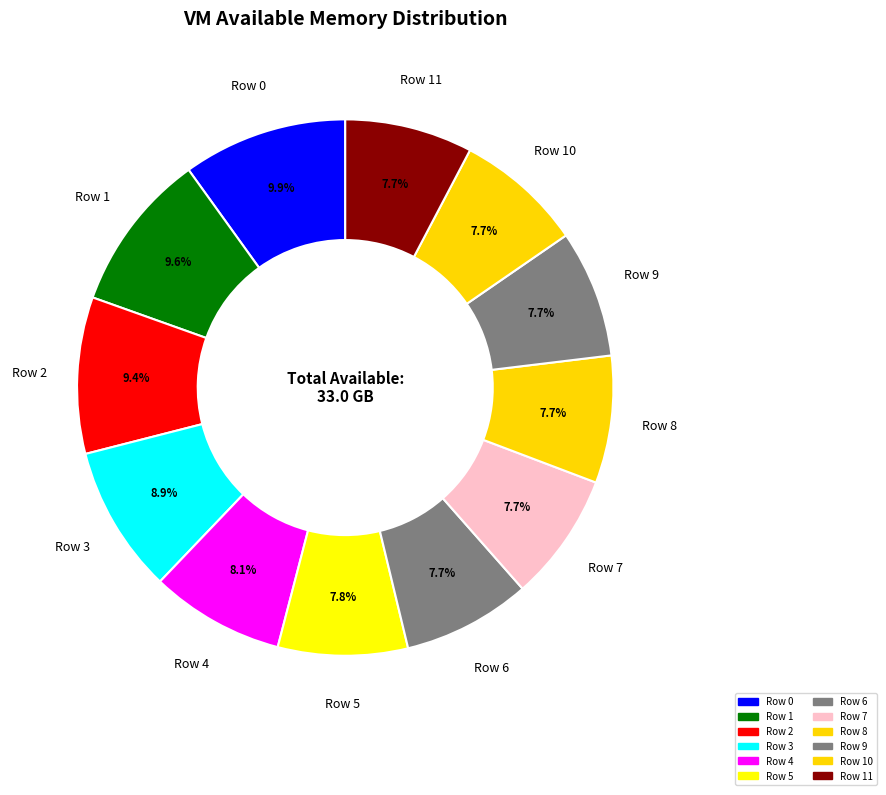

Count the number of slices in the pie.

12